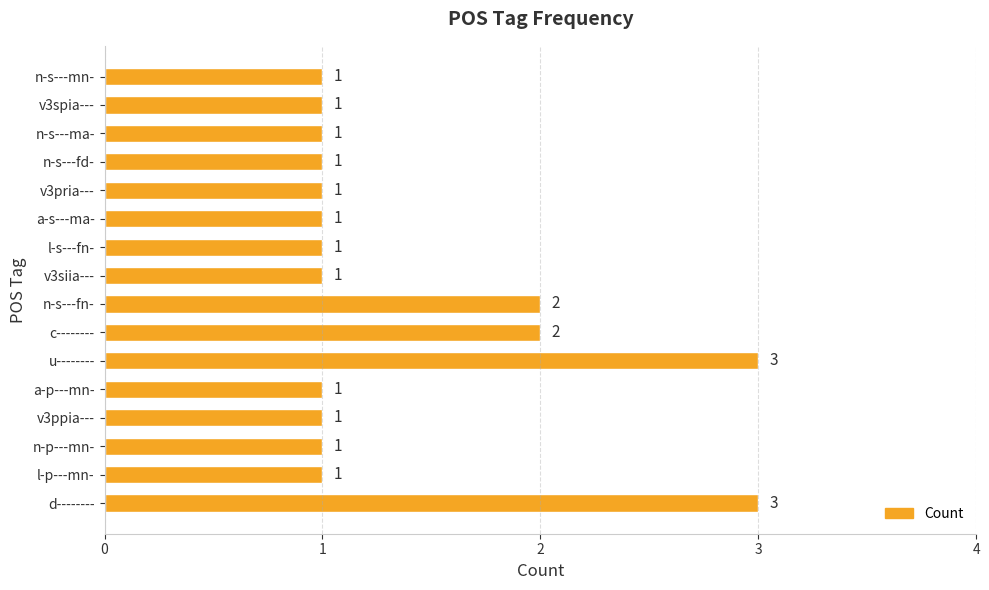

How many bars are there in total?

16